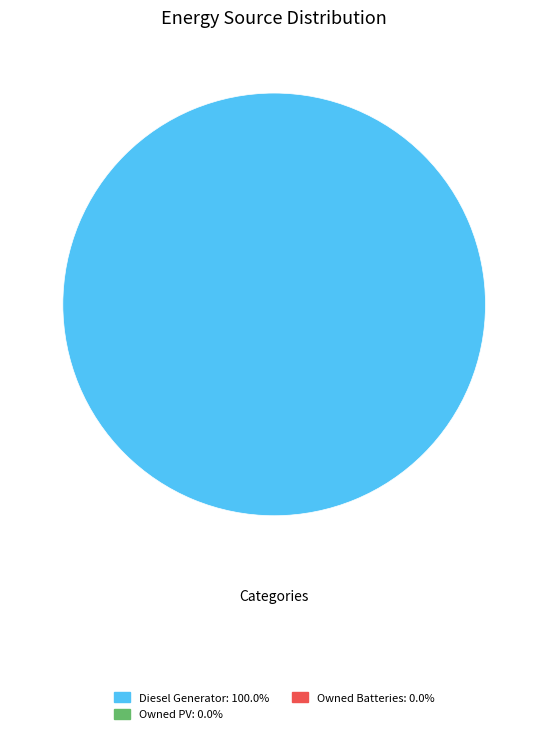

Is there a majority slice in this chart?

Yes